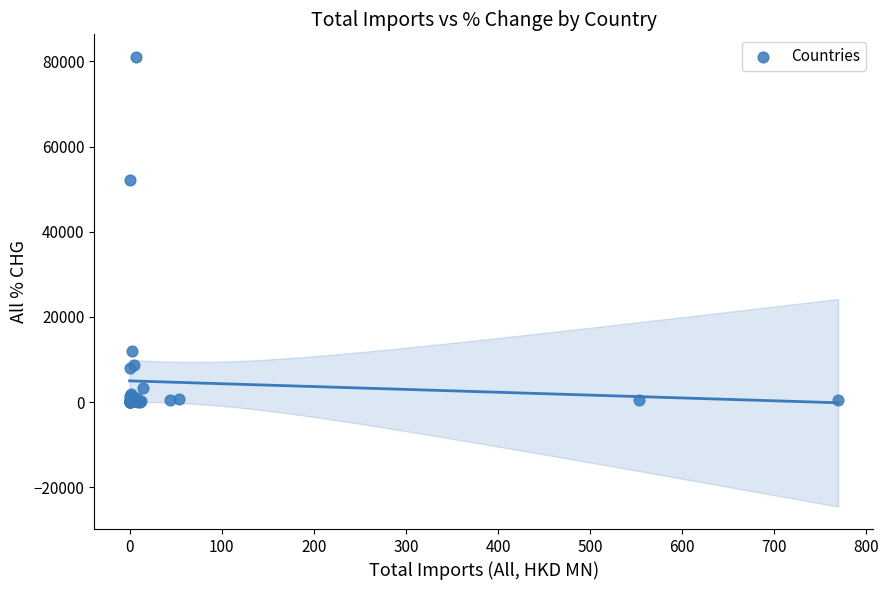

What Y value in the scatter plot is closest to 40530?

52169.2